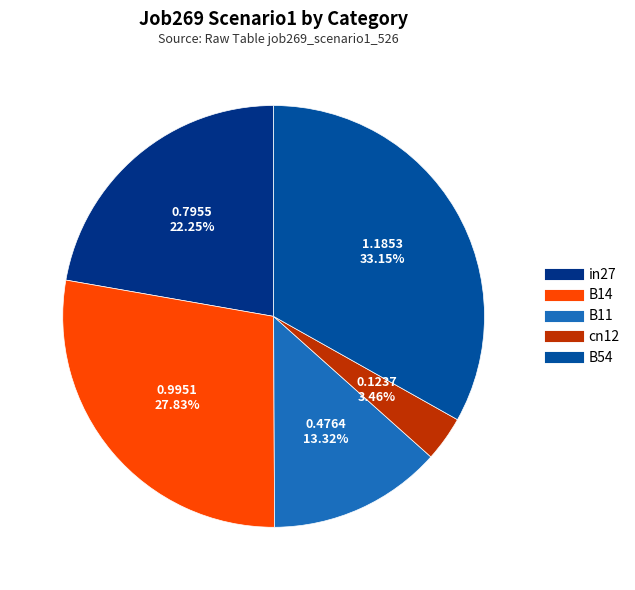

What percentage is the cn12 slice, to the nearest percent?

3%